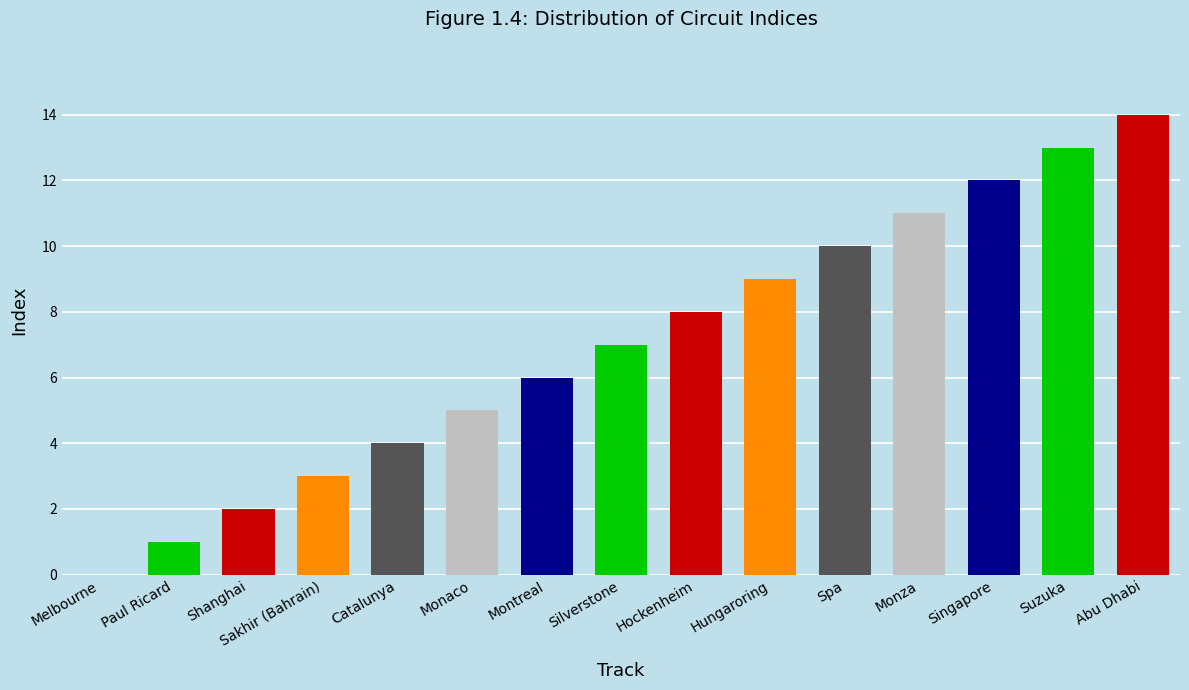

Reading right to left, extract all data points from this chart.

14	13	12	11	10	9	8	7	6	5	4	3	2	1	0